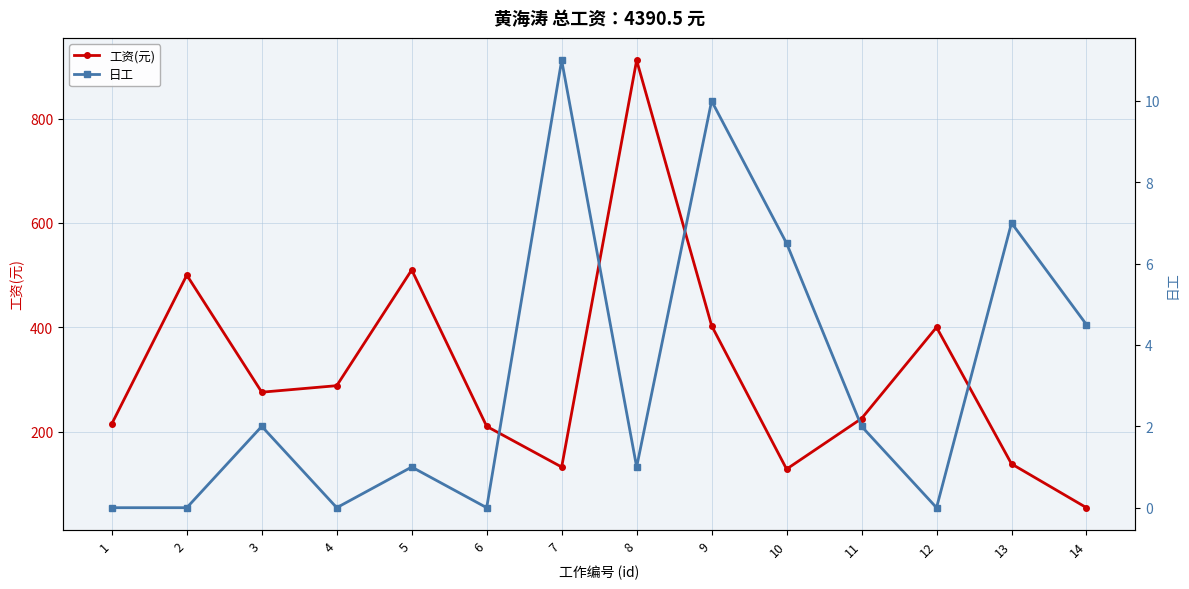

What is the difference between the second highest and minimum values in the 日工 series?

10.0